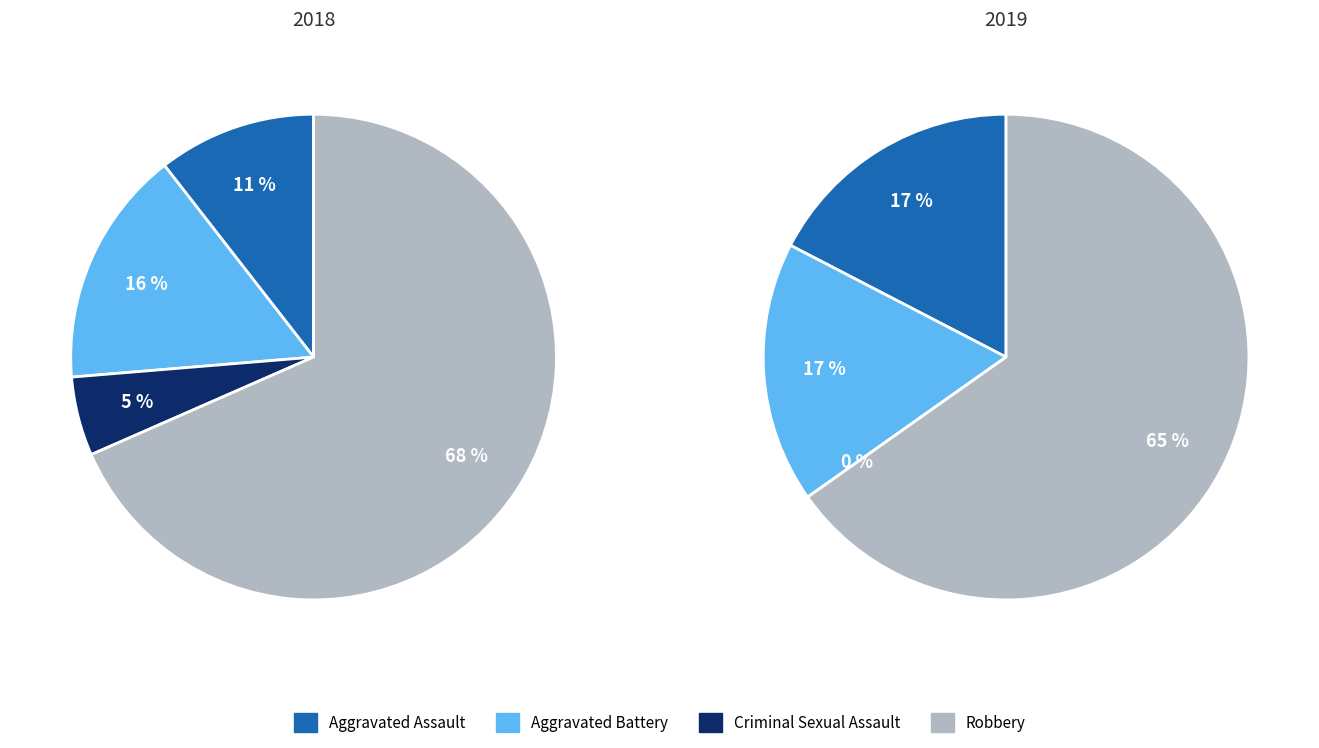

How many slices are in this pie chart?

4